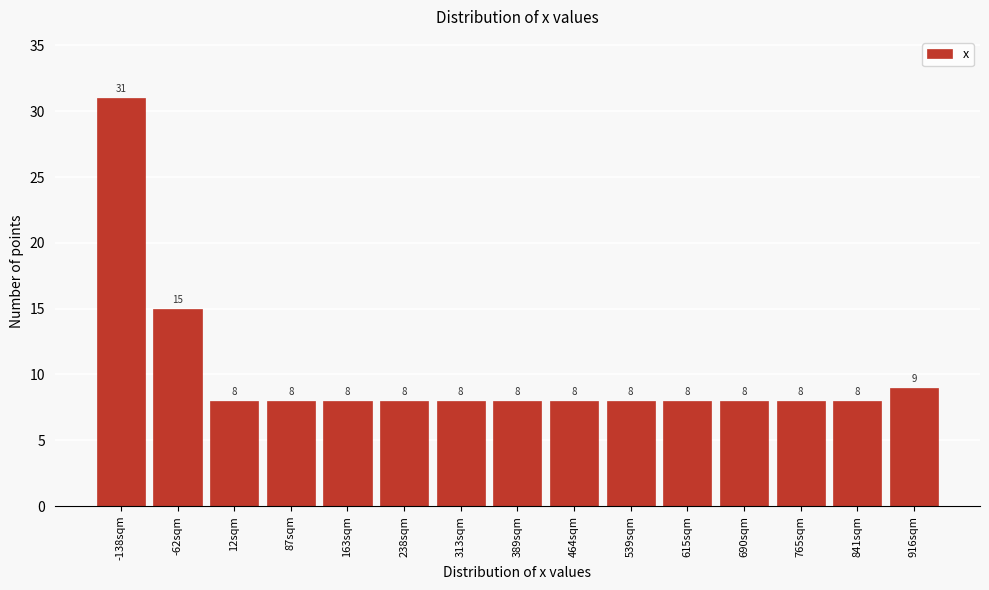

Reading left to right, what are all the values shown in this chart?

-138sqm=31	-62sqm=15	12sqm=8	87sqm=8	163sqm=8	238sqm=8	313sqm=8	389sqm=8	464sqm=8	539sqm=8	615sqm=8	690sqm=8	765sqm=8	841sqm=8	916sqm=9